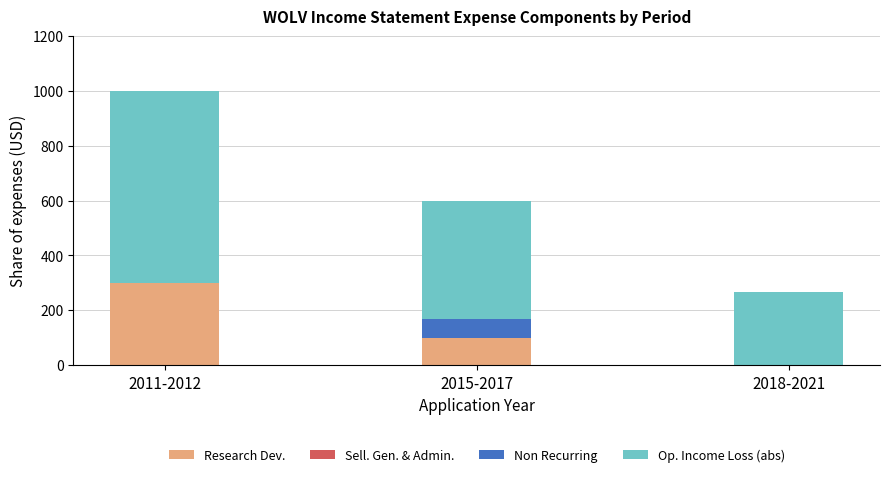

At which label is Research Dev. closest to 150?

2015-2017